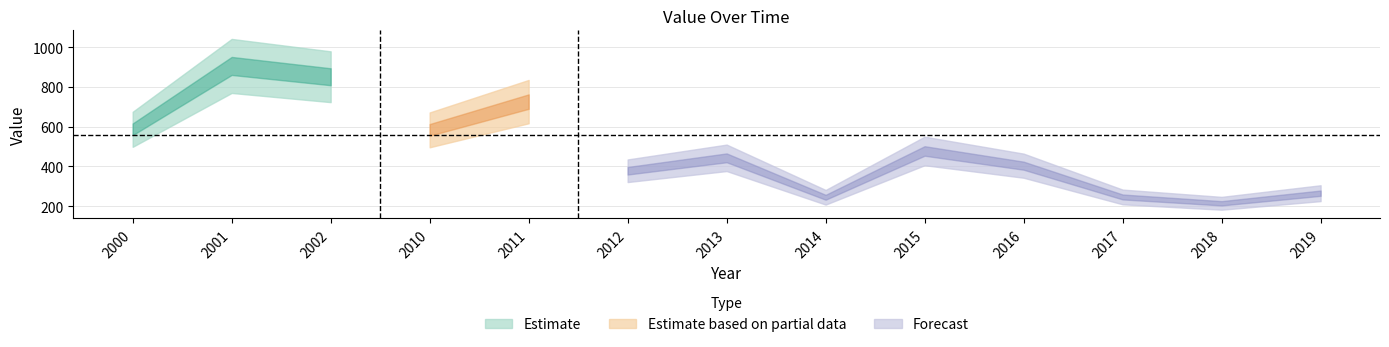

Reading right to left, extract all data points from this chart.

265.7	215.0	246.8	403.9	477.9	245.2	443.4	378.4	725.9	583.8	850.8	905.1	586.7